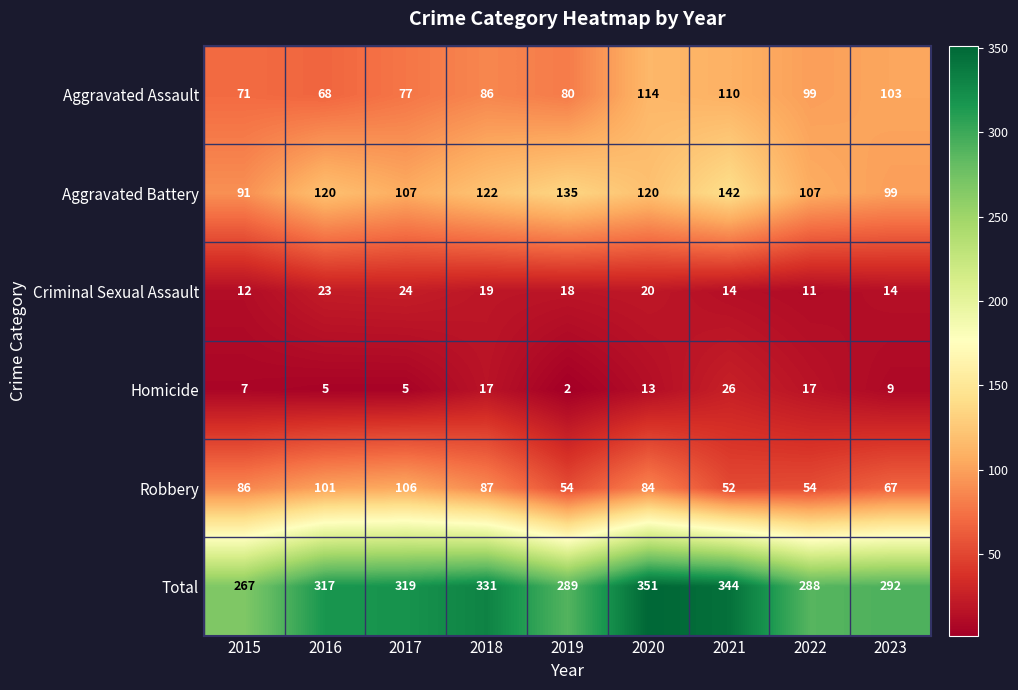

At which label does Aggravated Assault reach its minimum?

2016